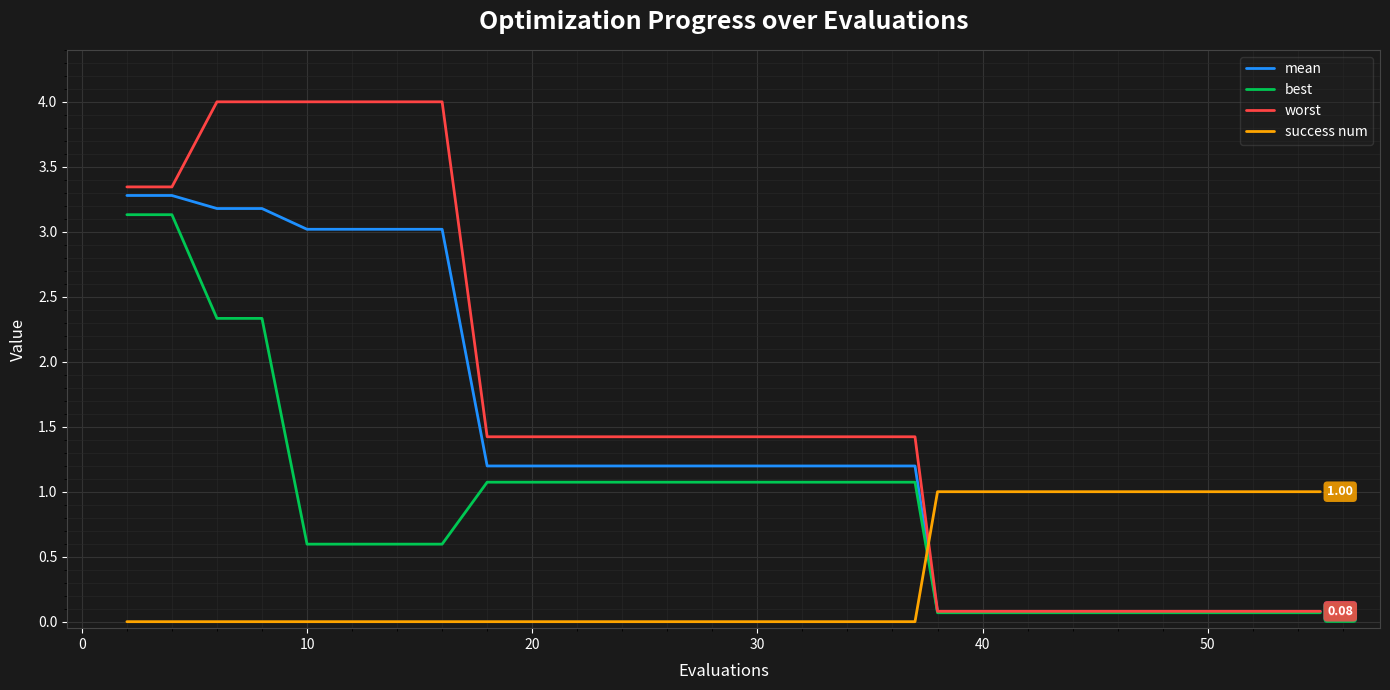

How many intersections are there between success num and mean?

1